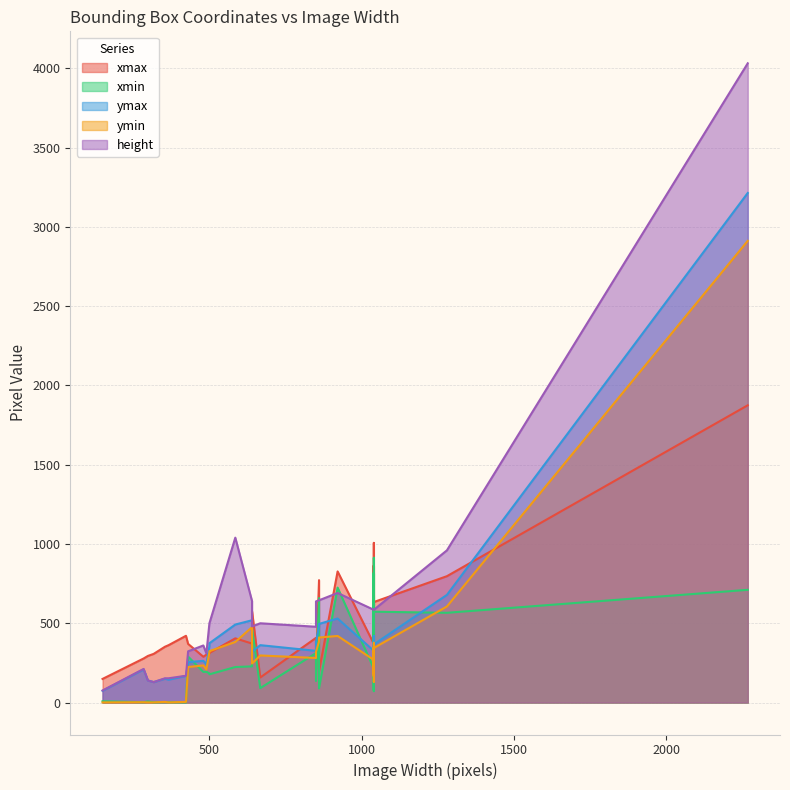

True or false: xmin has more than 2 points higher than both neighbors.

True